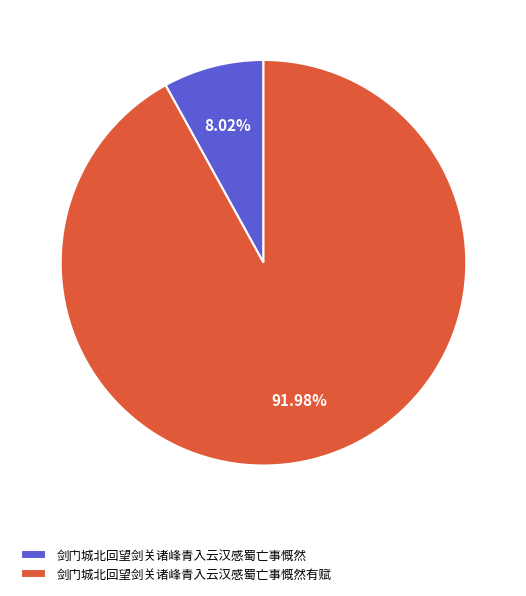

Rank the categories by value from lowest to highest.

剑门城北回望剑关诸峰青入云汉感蜀亡事慨然, 剑门城北回望剑关诸峰青入云汉感蜀亡事慨然有赋